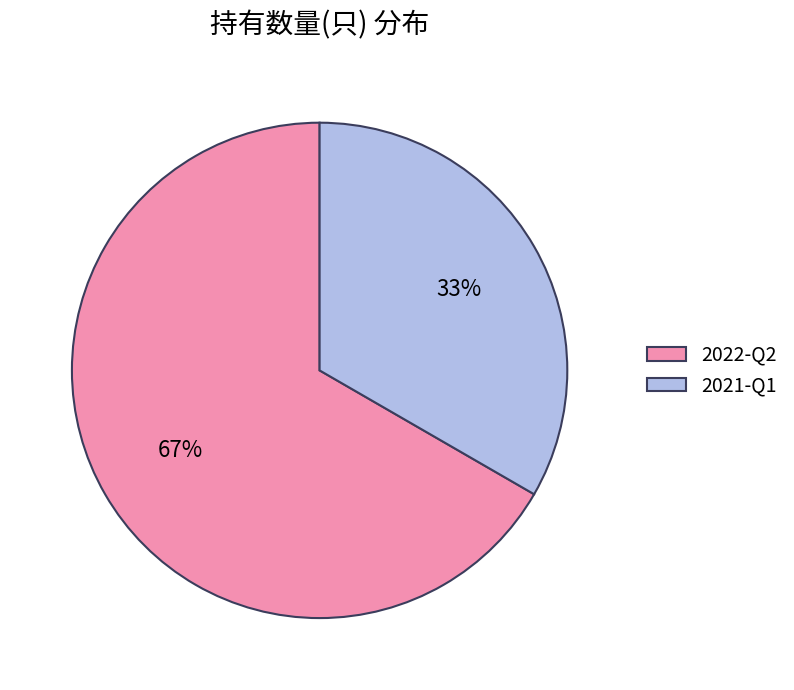

To the nearest percent, what is the combined percentage of 2021-Q1 and 2022-Q2?

100%